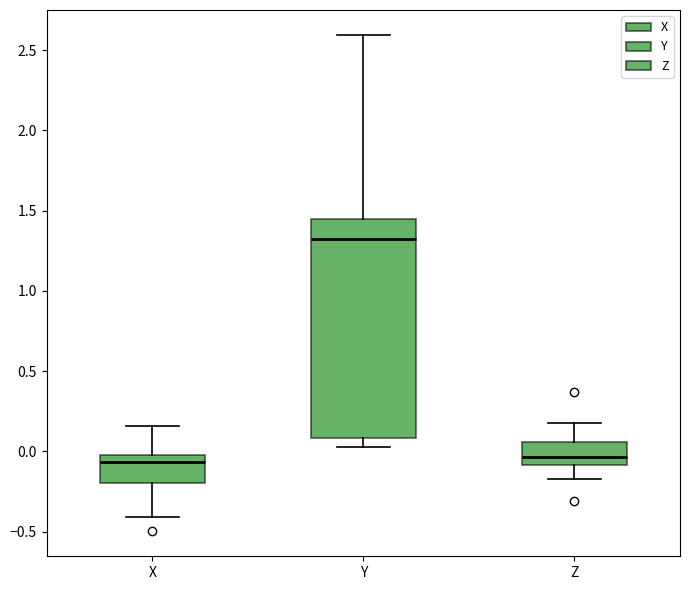

Reading left to right, transcribe this box plot: for each box, give where its median line is, the range the box spans, and where its two whiskers end, as read against the y-axis. The values are not printed on the chart, so give them approximately, as read against the axis.

X: median -0.05, box -0.20 to 0.00, whiskers -0.40 to 0.15
Y: median 1.30, box 0.10 to 1.45, whiskers 0.05 to 2.60
Z: median -0.05, box -0.10 to 0.05, whiskers -0.15 to 0.15